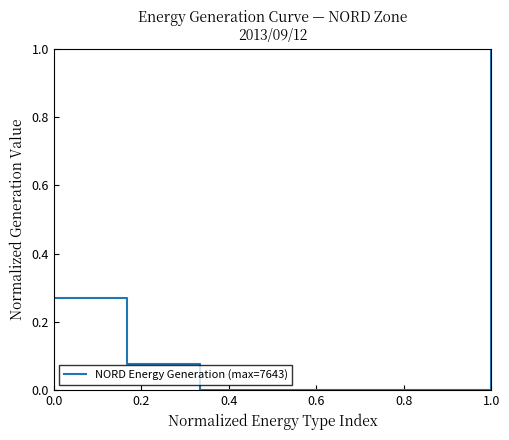

How many lines are shown in the chart?

1